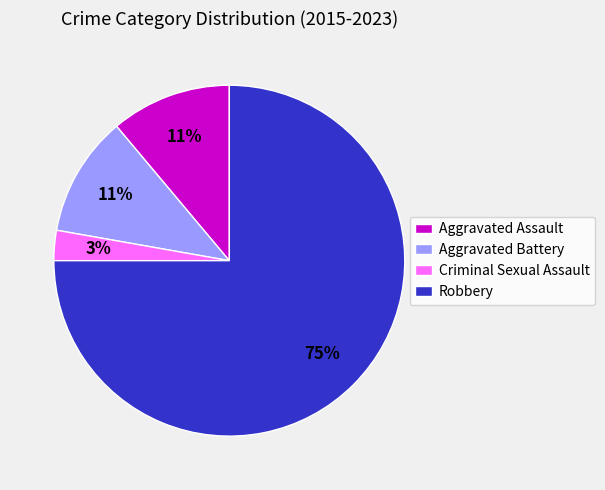

How many segments does this pie chart have?

4